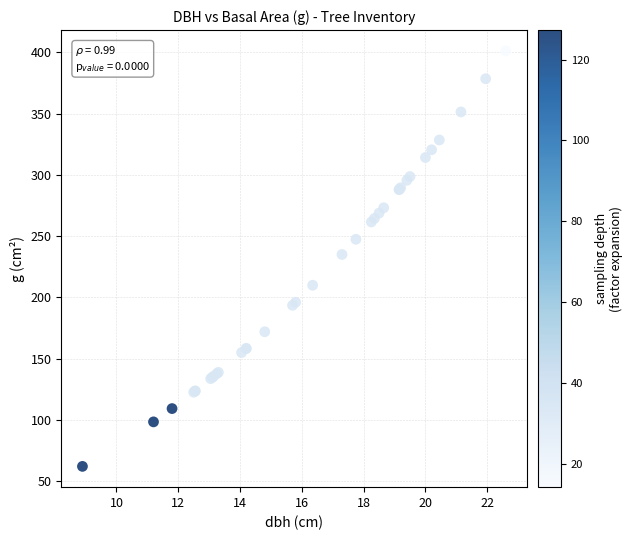

What Y value in the scatter plot is closest to 231?

235.1